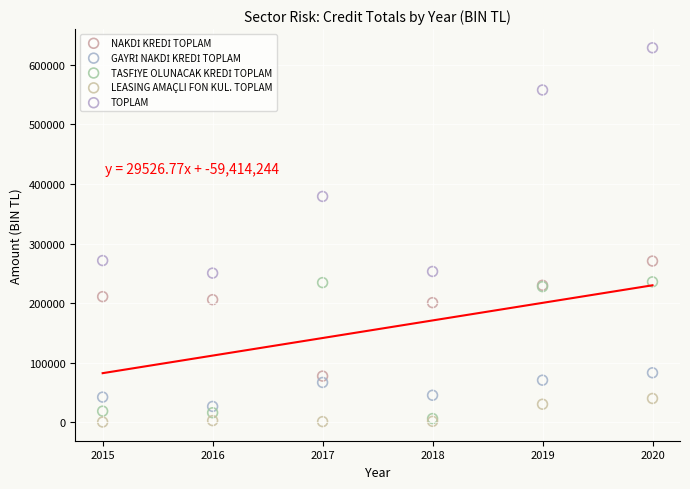

Which series reaches the maximum Y coordinate?

TOPLAM